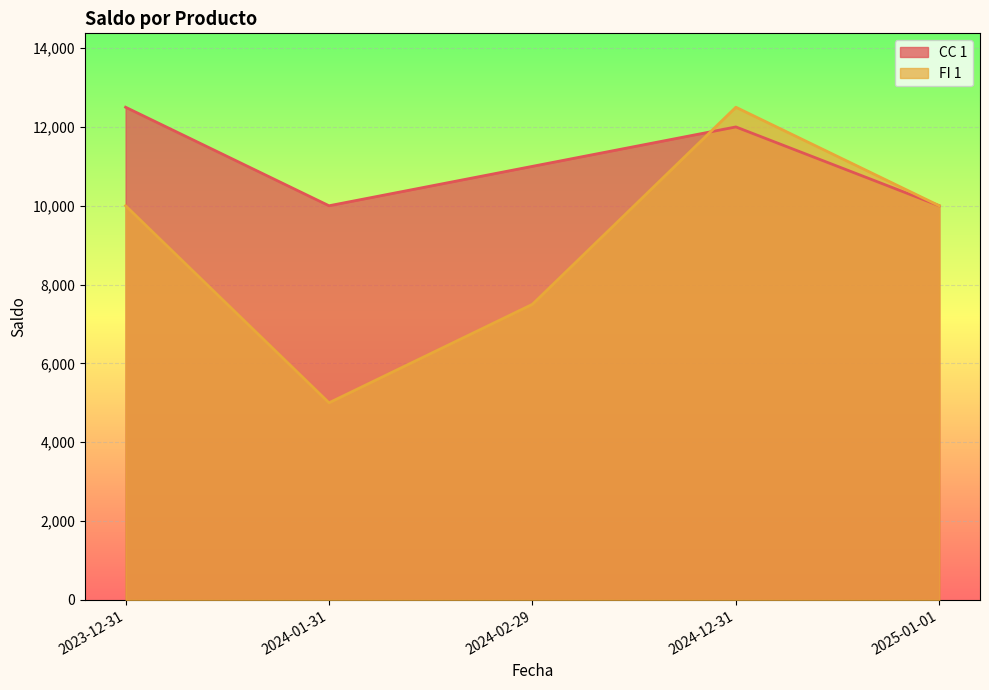

At which category is the sum across all series the highest?

2024-12-31